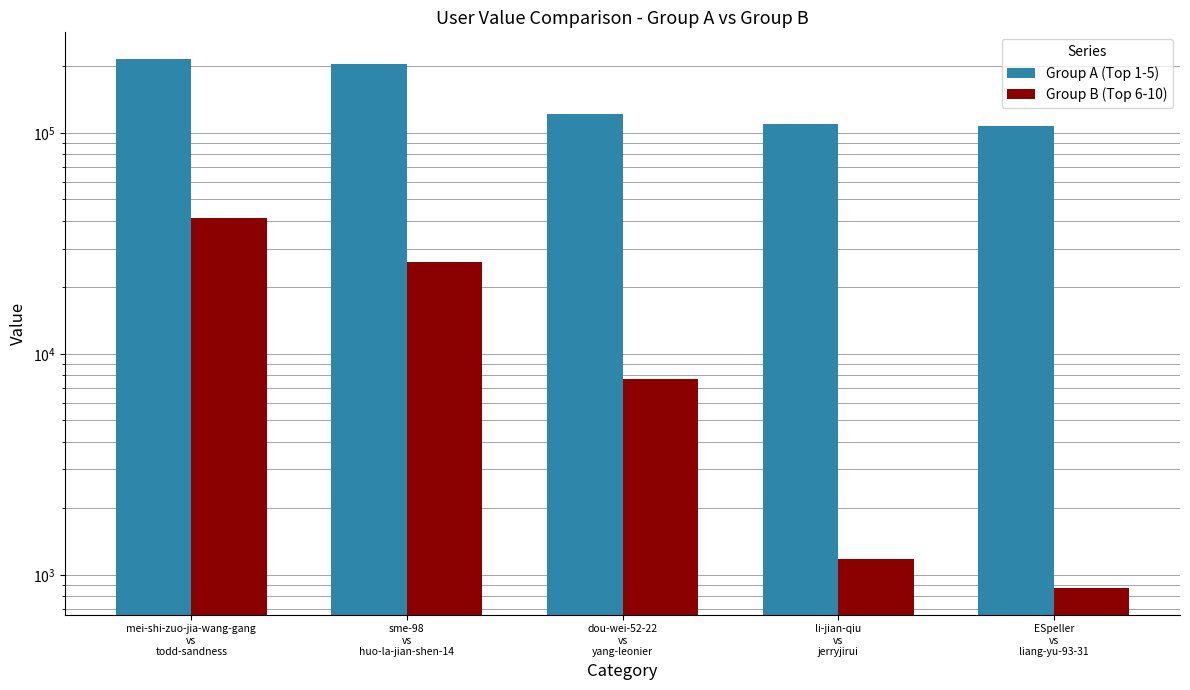

At which label is Group B (Top 6-10) closest to 21012?

sme-98
vs
huo-la-jian-shen-14